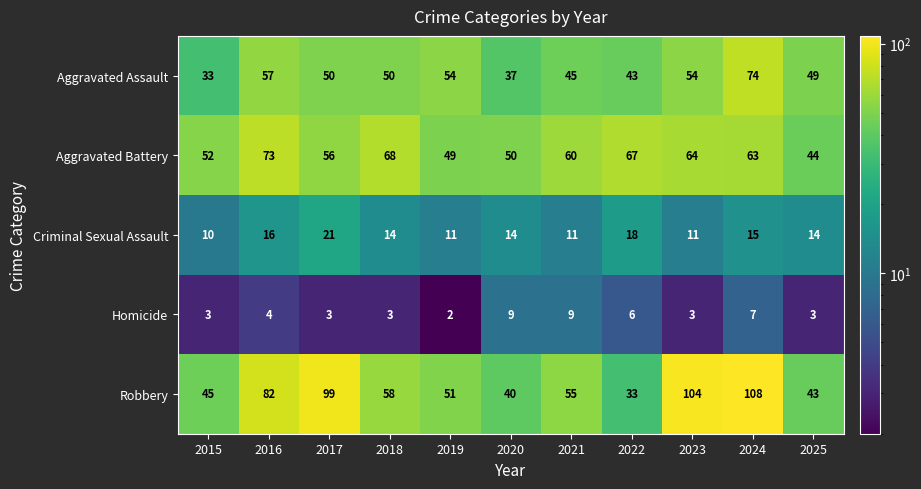

Which series changed the most between 2017 and 2025?

Robbery